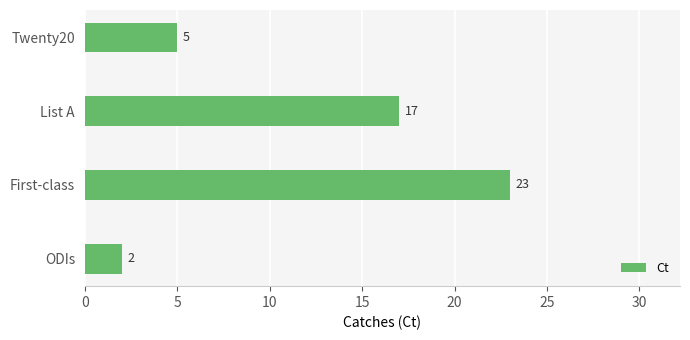

List the labels in order of value, largest first.

First-class, List A, Twenty20, ODIs